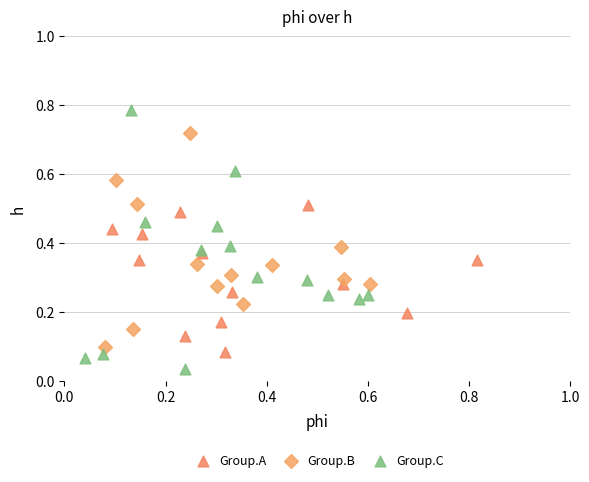

Which series reaches the maximum Y coordinate?

Group.C